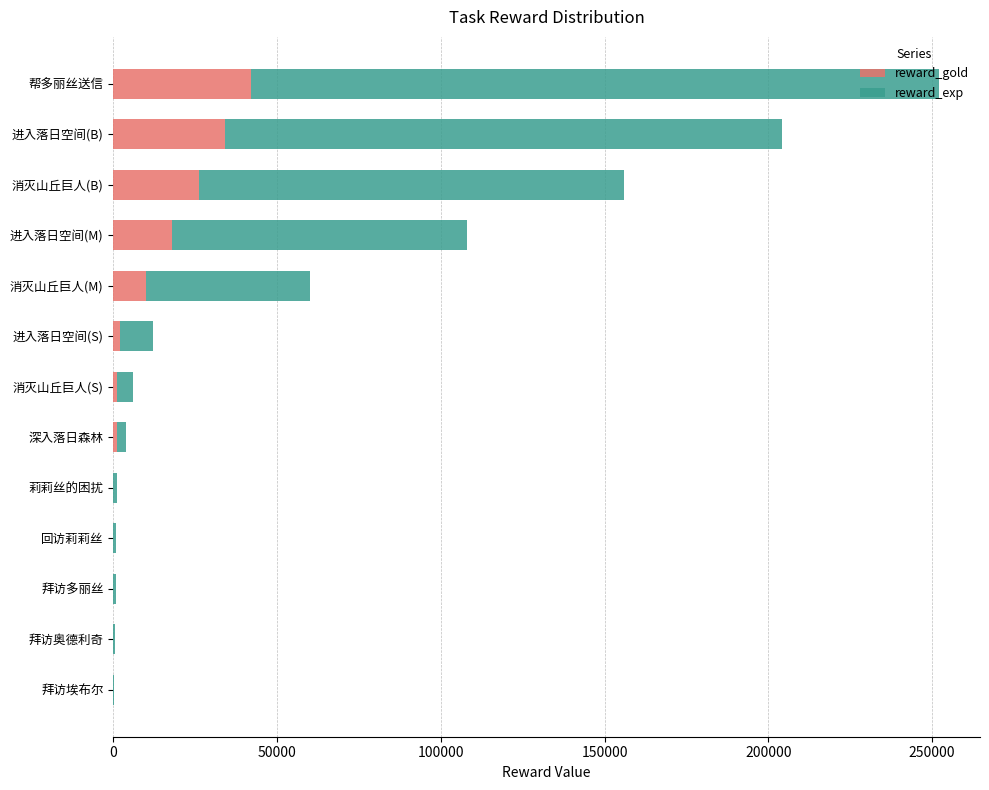

What is the highest value of the reward_gold series?

42000